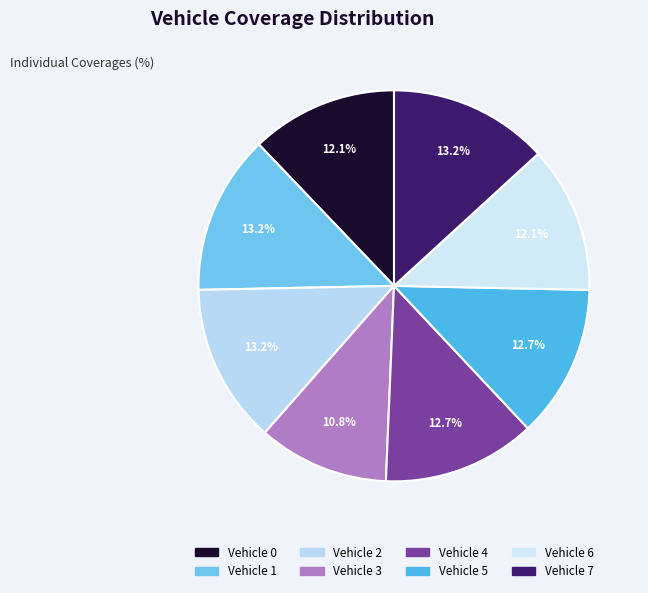

To the nearest percent, what percentage of the pie is Vehicle 7?

13%